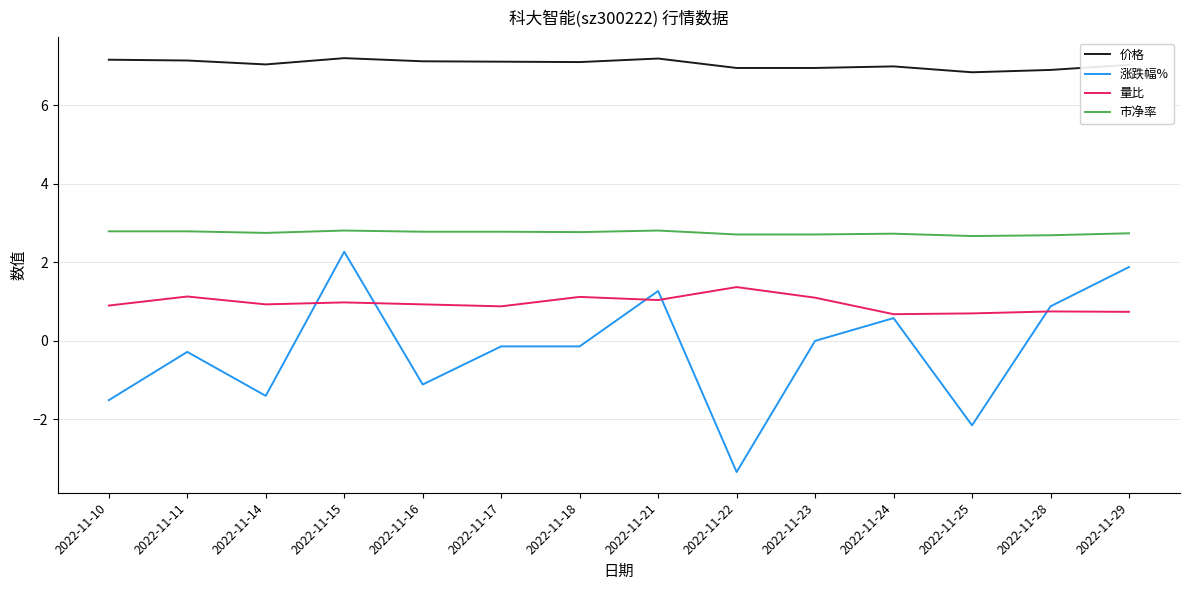

True or false: 市净率 and 量比 cross at least once.

False